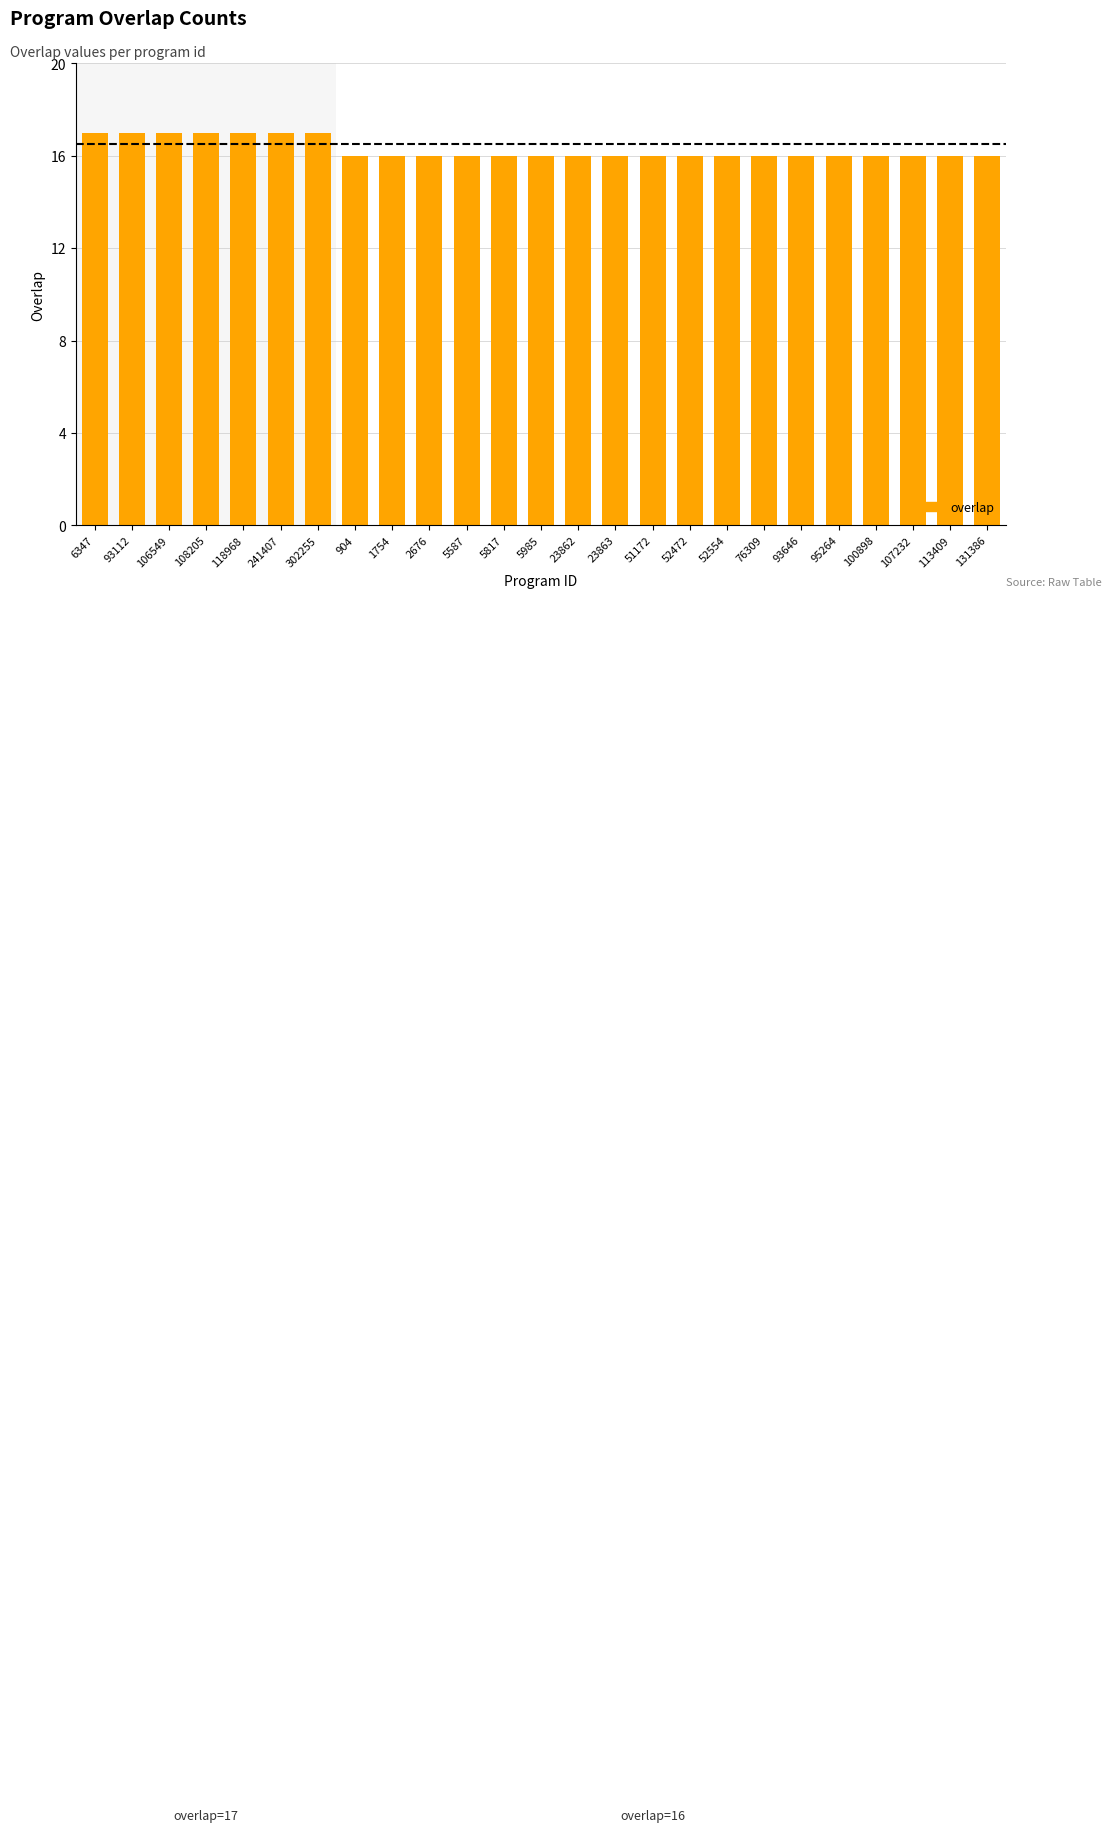

True or false: the data shows 16 at 100898.

True